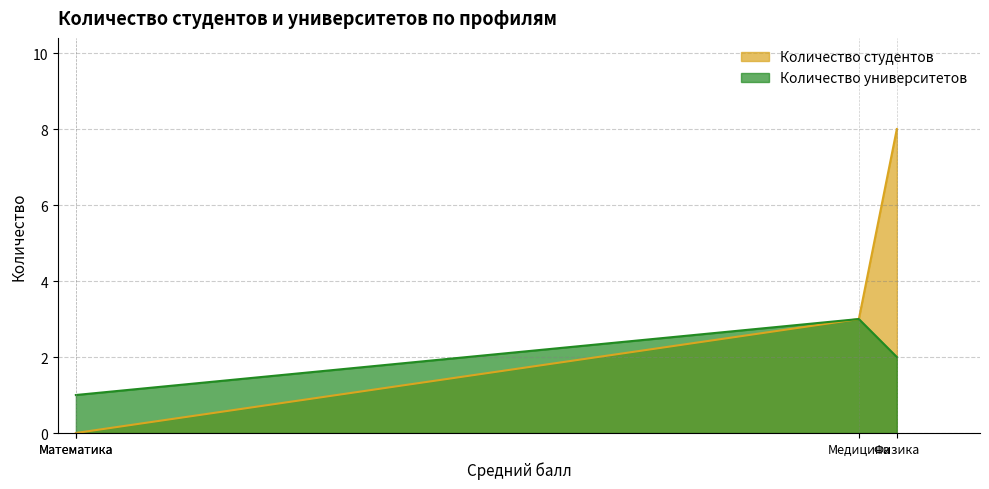

At which label is Количество студентов closest to 4?

Медицина